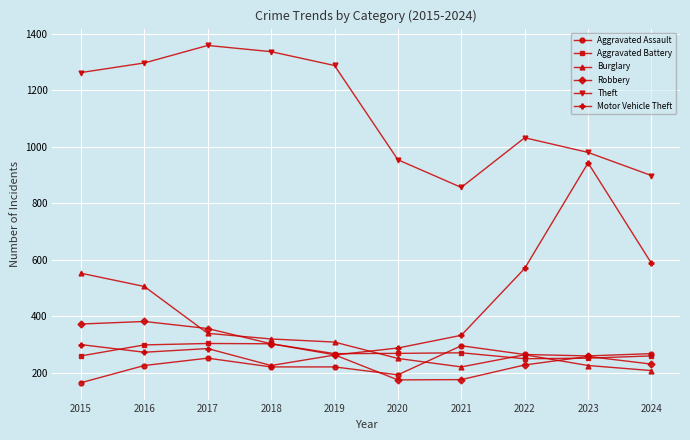

Which series has the widest spread of values?

Motor Vehicle Theft